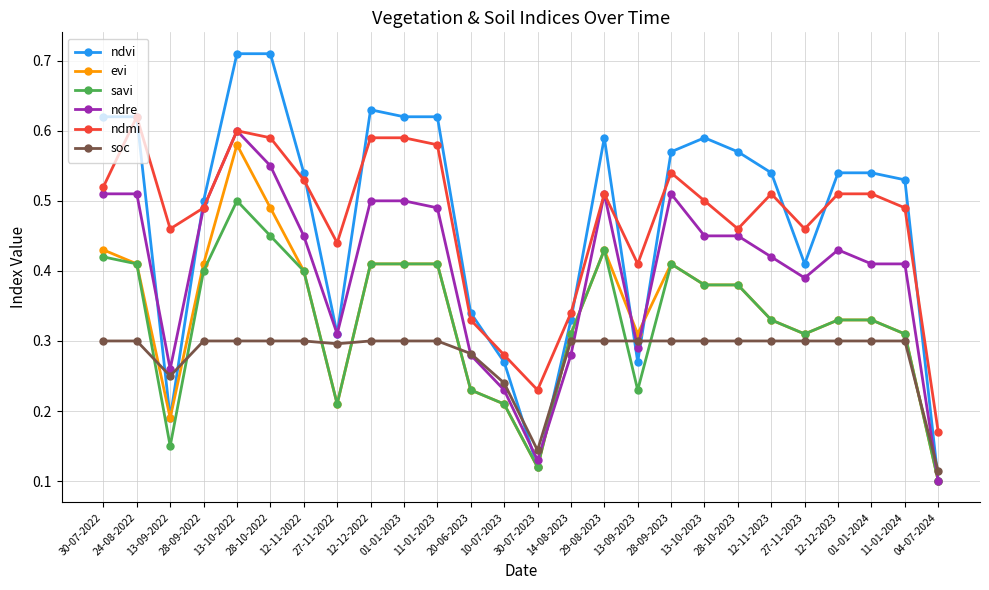

Where is the first local minimum for savi?

13-09-2022